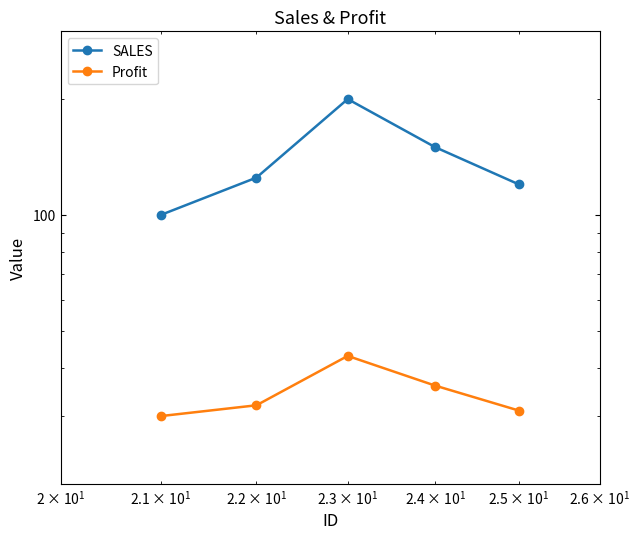

How many distinct data groups are displayed?

2